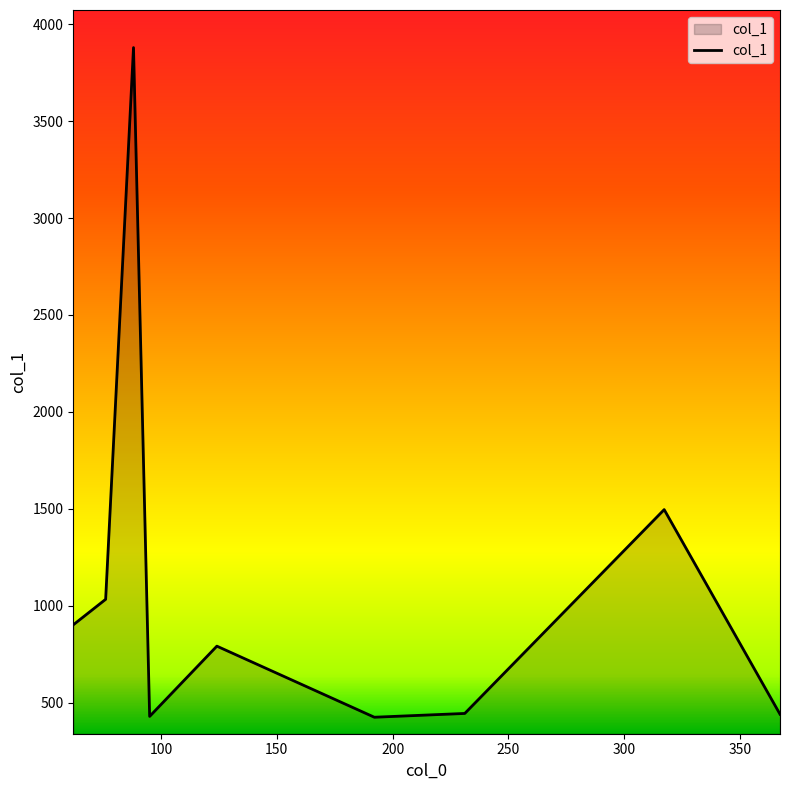

What is the maximum value shown in the chart?

3879.1